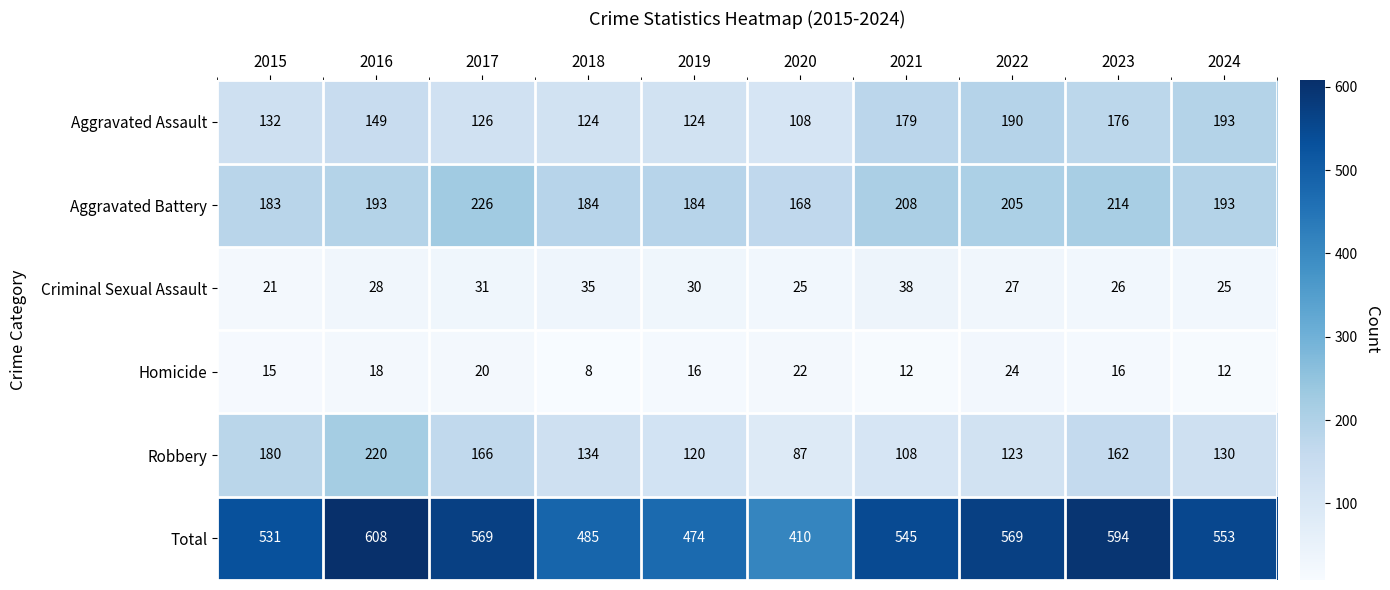

What is the difference between the highest and lowest values at 2021?

533